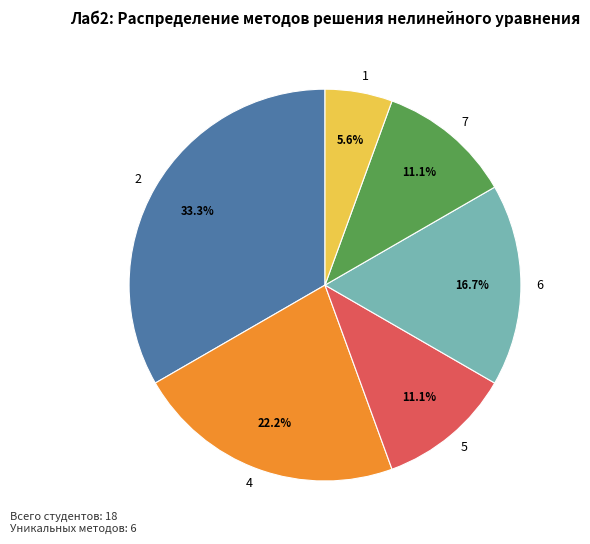

Is there any slice that represents more than half of the pie?

No